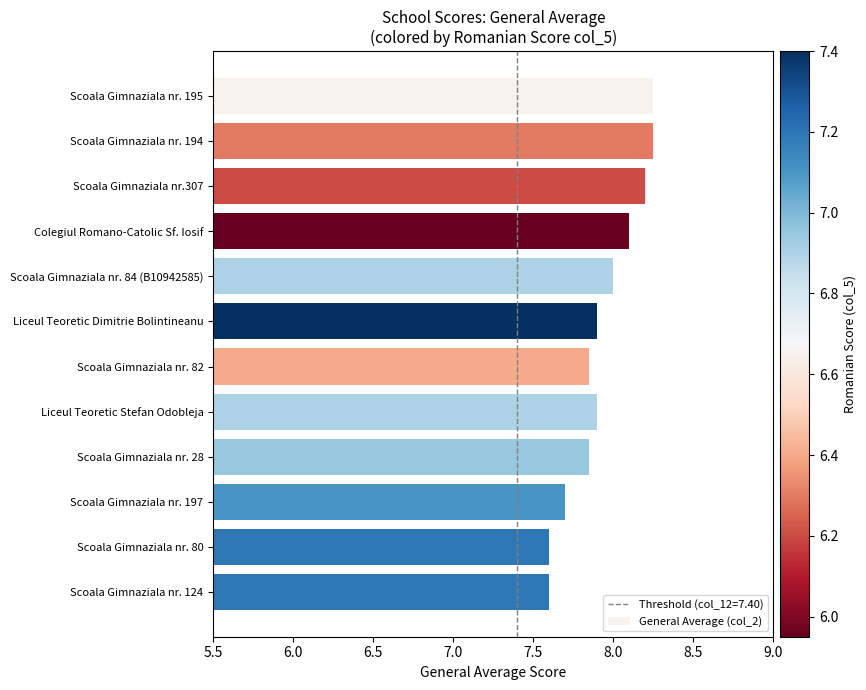

How many series are shown in this chart?

1